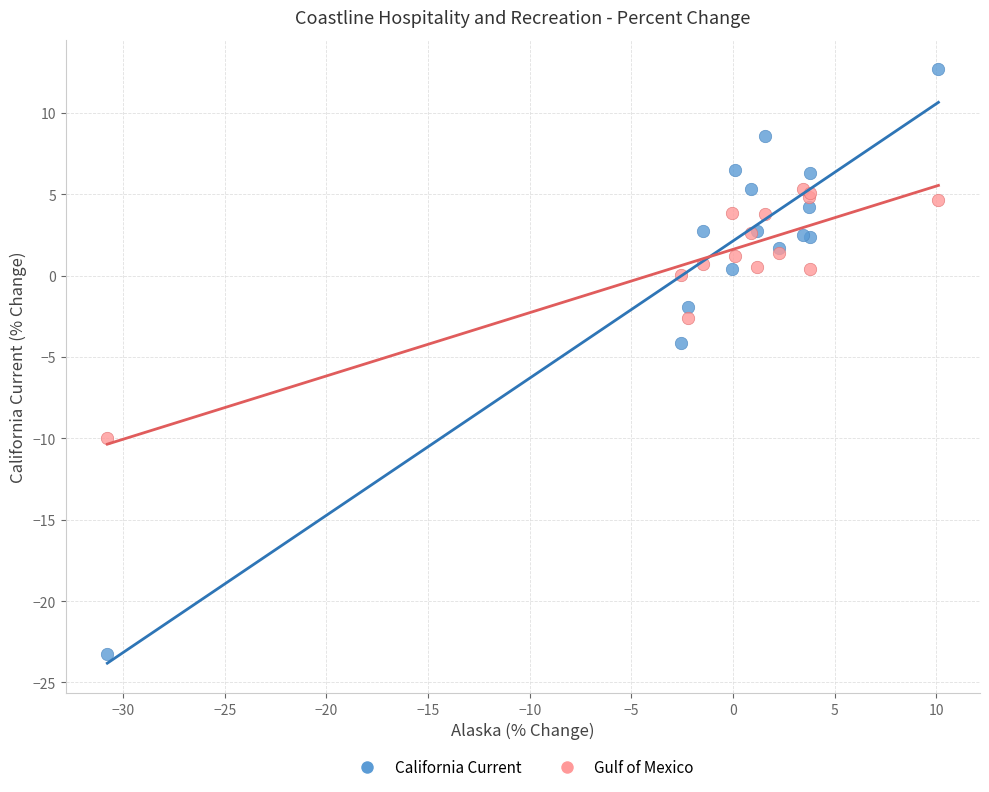

What is the X range (max minus min) for the scatter plot?

40.9